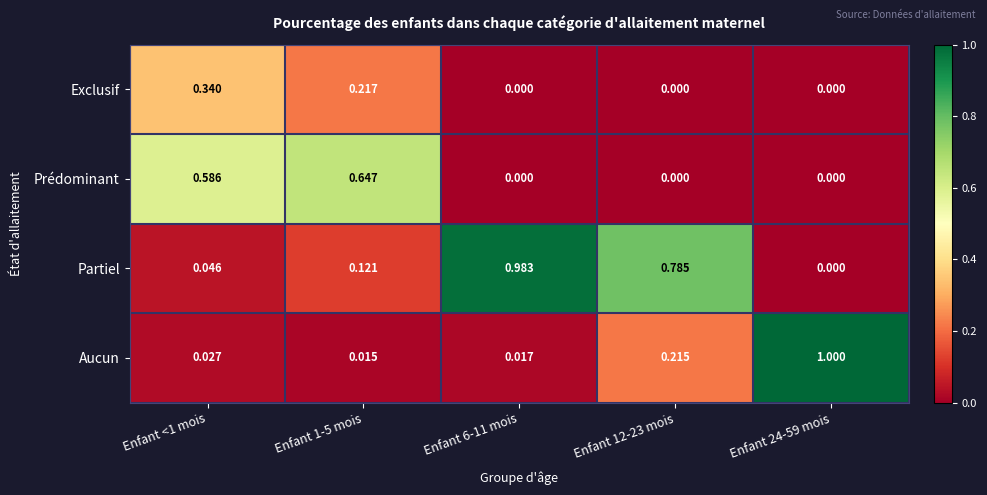

List the series in order of their peak value, lowest first.

Exclusif, Prédominant, Partiel, Aucun